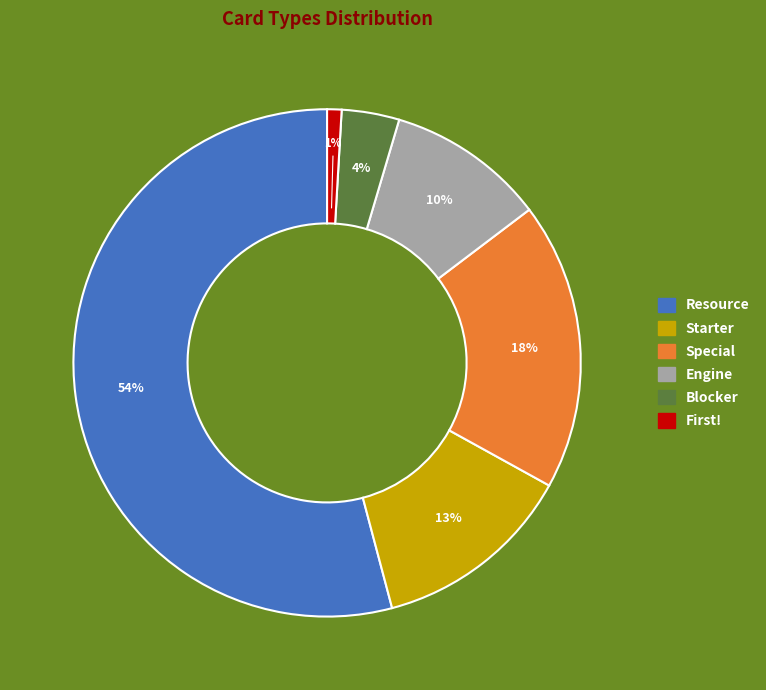

To the nearest percent, what is the average slice percentage?

17%